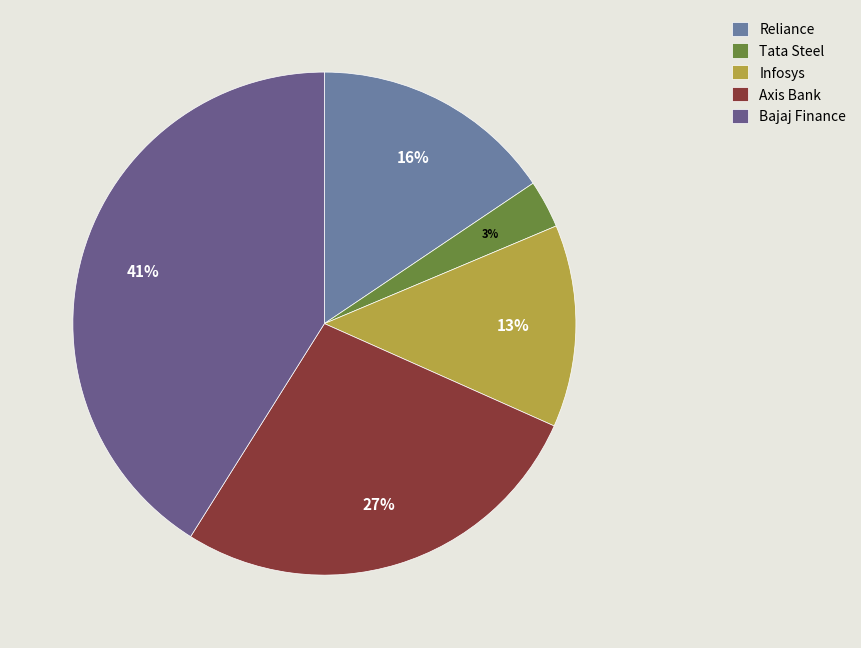

What percentage is the Bajaj Finance slice, to the nearest percent?

41%